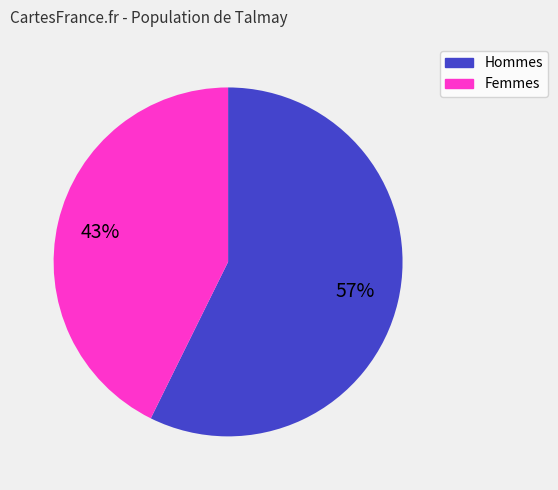

To the nearest percent, what is the average slice percentage?

50%